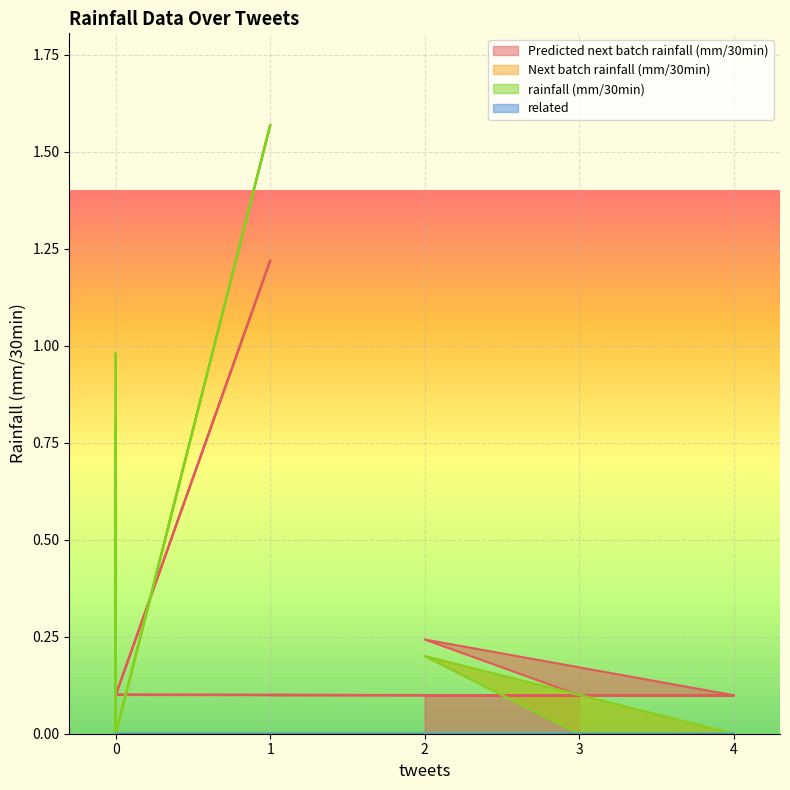

At which category does Next batch rainfall (mm/30min) reach its first local peak?

1